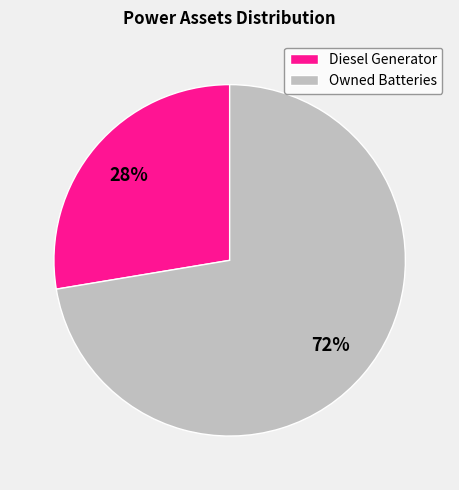

Is it true that Diesel Generator is 28% of the pie?

True